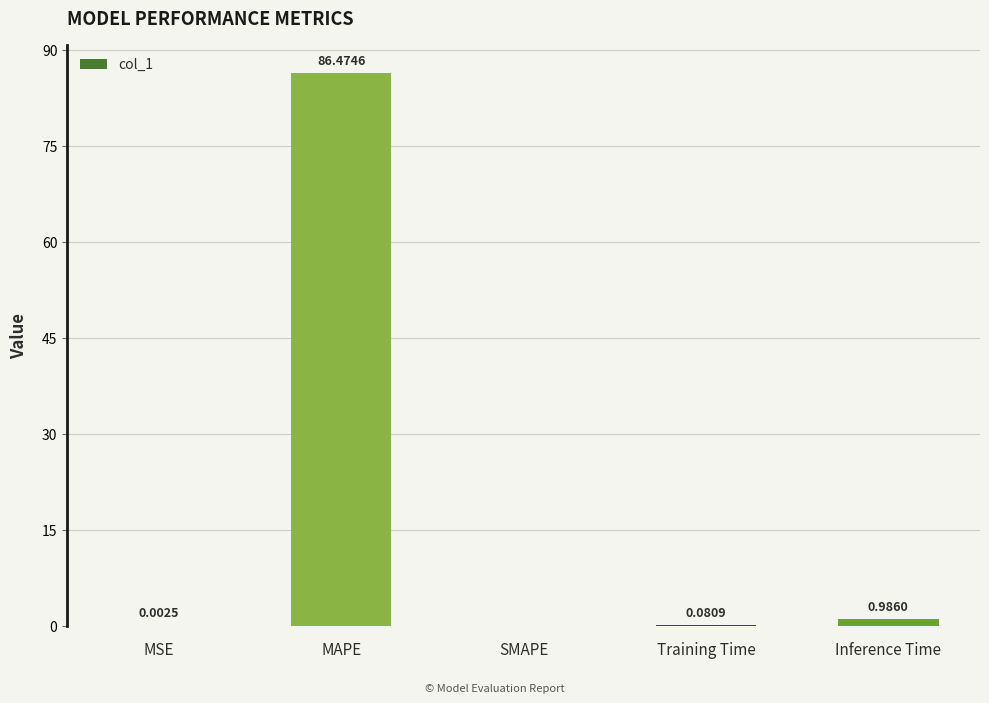

Which category has the highest value across all series?

MAPE